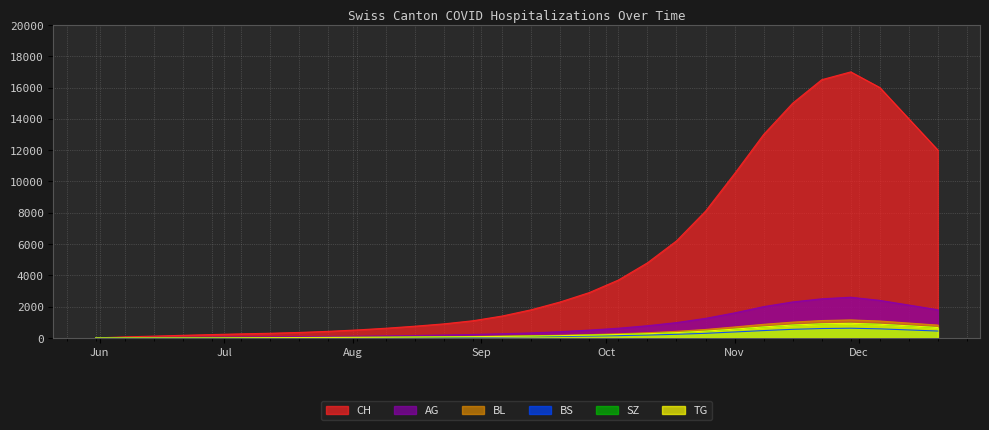

Which has a higher value, 2020-11-08 or 2020-06-28?

2020-11-08